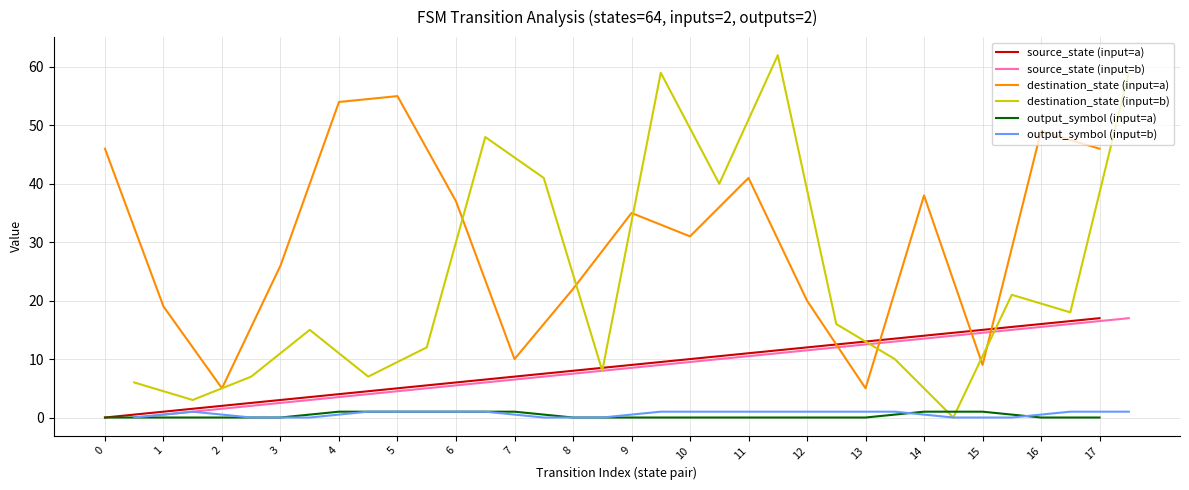

True or false: source_state (input=a) and source_state (input=b) cross at least once.

False